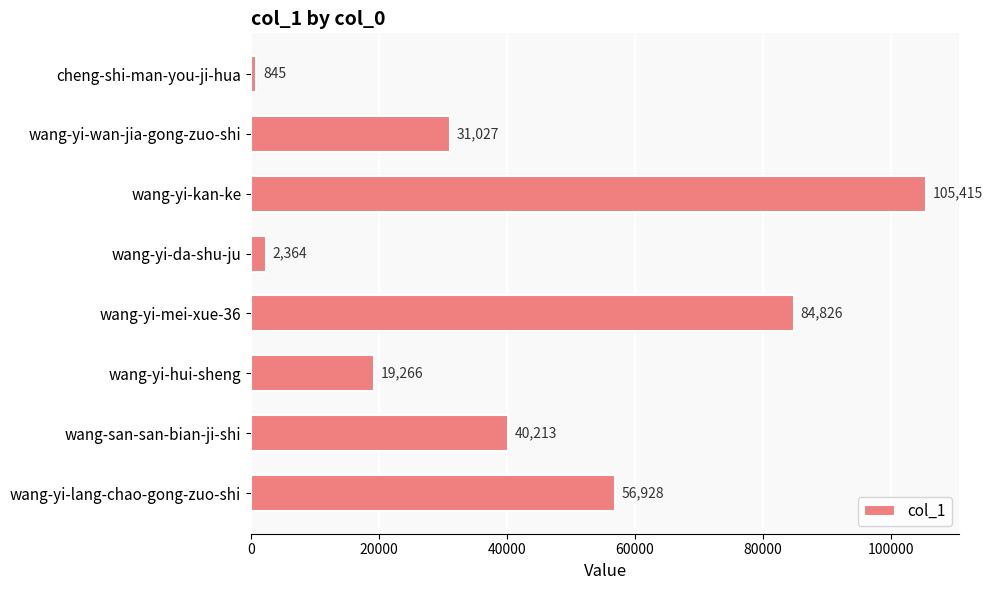

What position from the bottom is wang-yi-wan-jia-gong-zuo-shi?

7